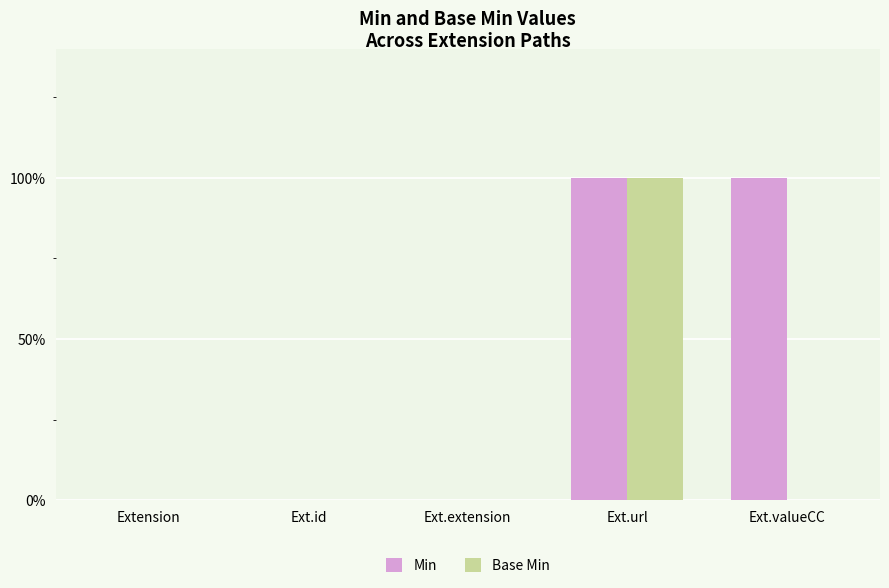

Are the bars horizontal?

No